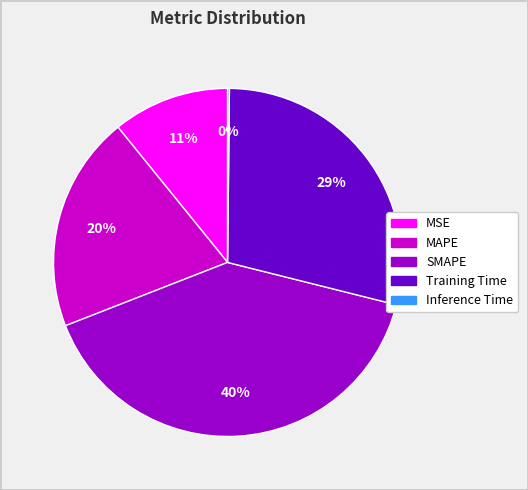

To the nearest percent, what is the average slice percentage?

20%